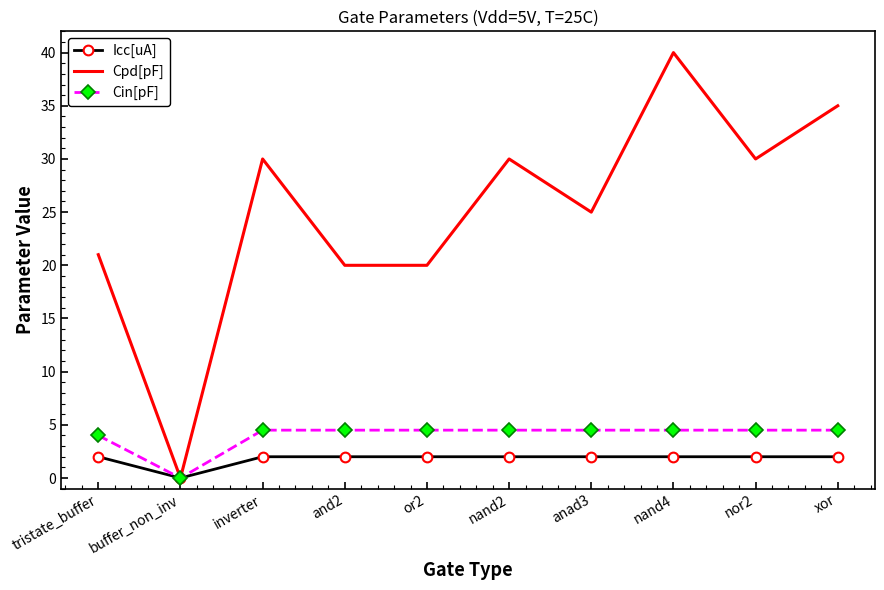

Reading left to right, list all the values displayed in this chart.

Icc[uA]: tristate_buffer=2.0	buffer_non_inv=0.0	inverter=2.0	and2=2.0	or2=2.0	nand2=2.0	anad3=2.0	nand4=2.0	nor2=2.0	xor=2.0
Cpd[pF]: tristate_buffer=21.0	buffer_non_inv=0.0	inverter=30.0	and2=20.0	or2=20.0	nand2=30.0	anad3=25.0	nand4=40.0	nor2=30.0	xor=35.0
Cin[pF]: tristate_buffer=4.0	buffer_non_inv=0.0	inverter=4.5	and2=4.5	or2=4.5	nand2=4.5	anad3=4.5	nand4=4.5	nor2=4.5	xor=4.5